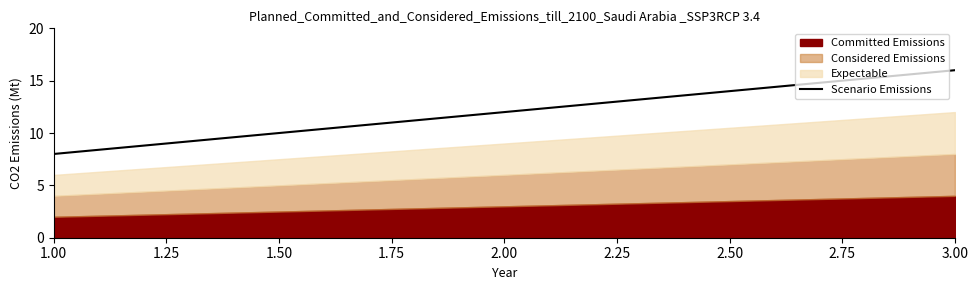

At which category does the chart reach its minimum across all series?

1.00